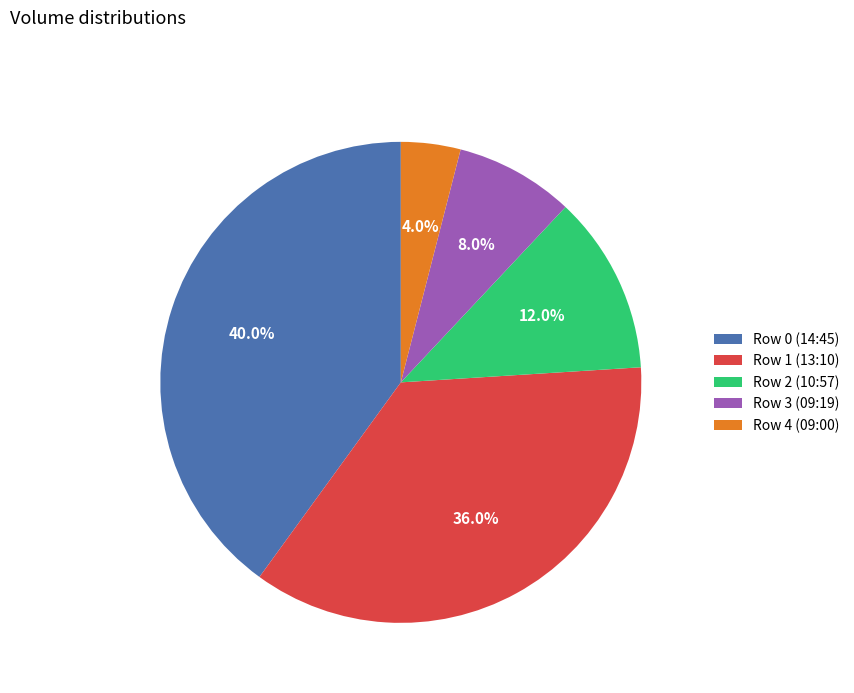

Is there a majority slice in this chart?

No